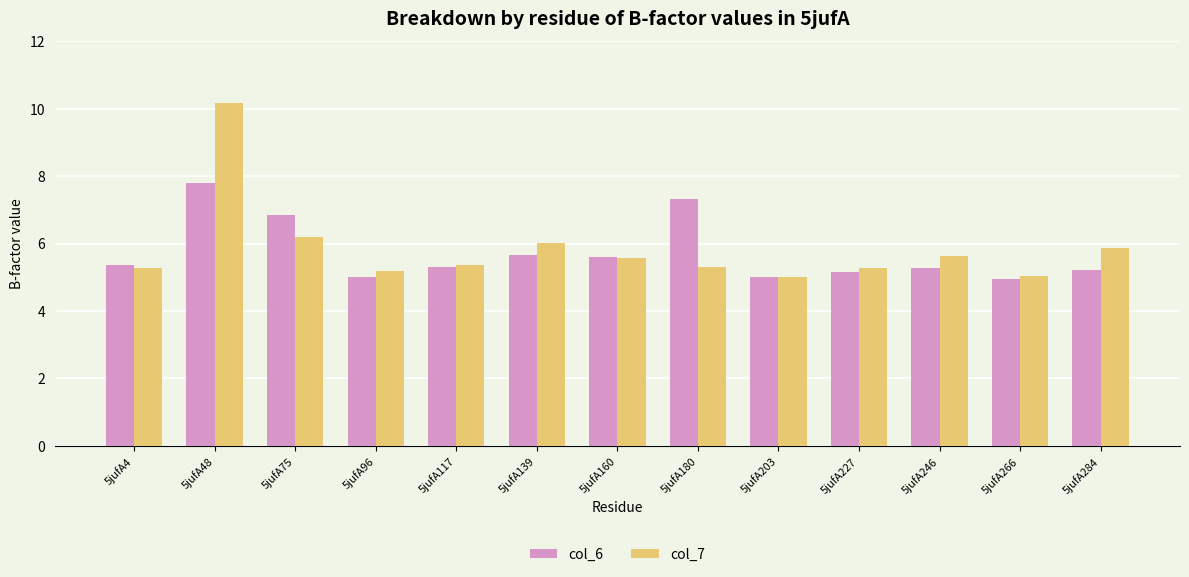

How many bars are there in each group?

2